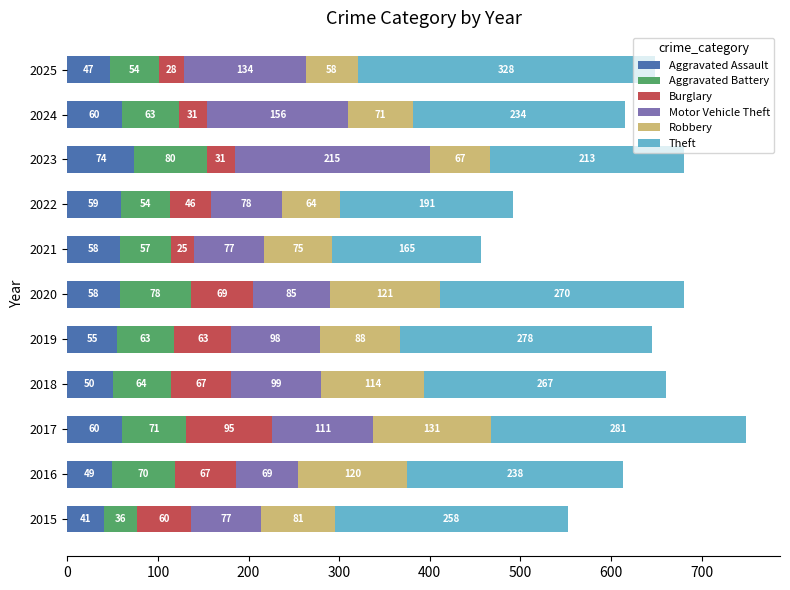

At which category is the sum across all series the highest?

2017